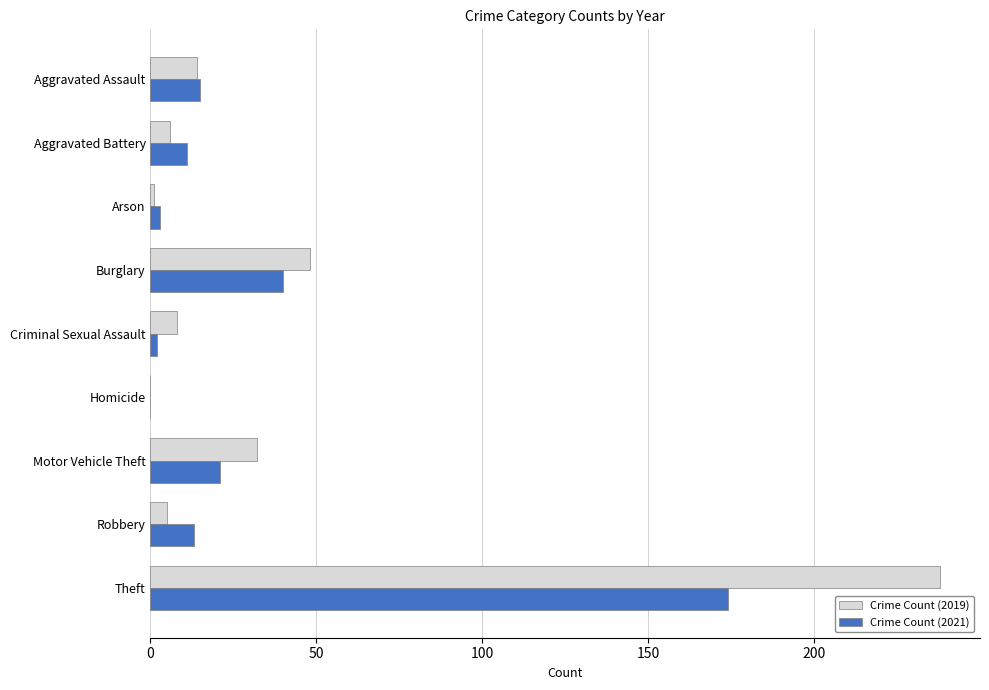

The value of Crime Count (2021) at Homicide is 55. True or false?

False